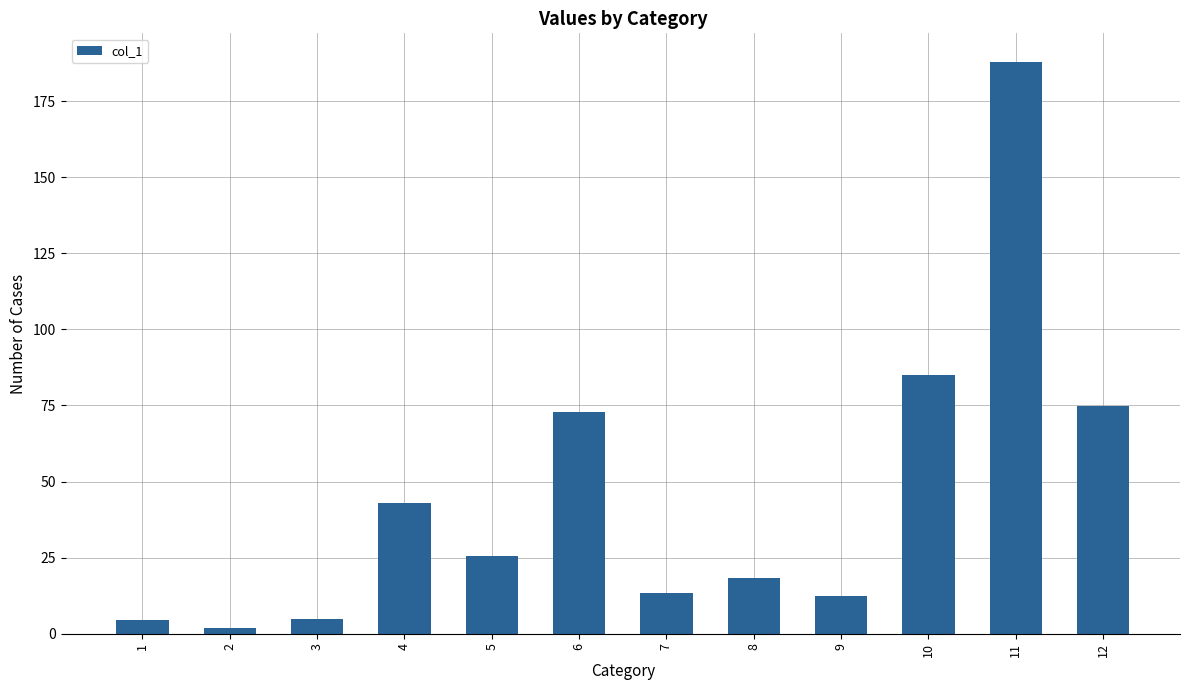

The value at 3 is 5.0. True or false?

True